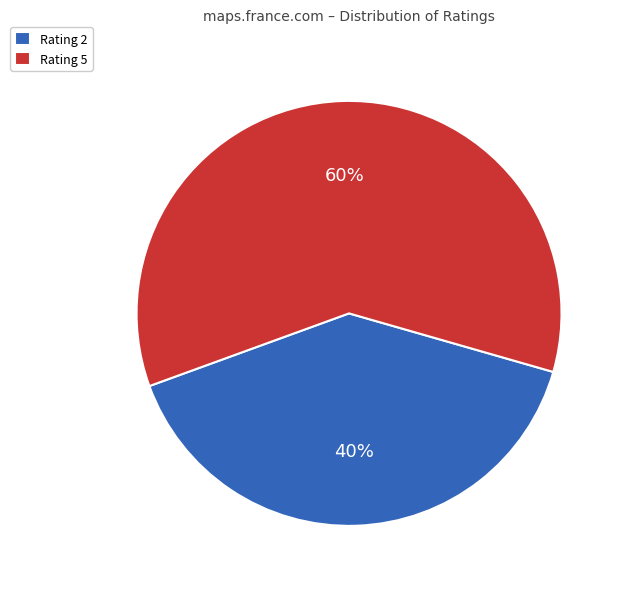

Combined, do Rating 5 and Rating 2 account for over 50%?

Yes